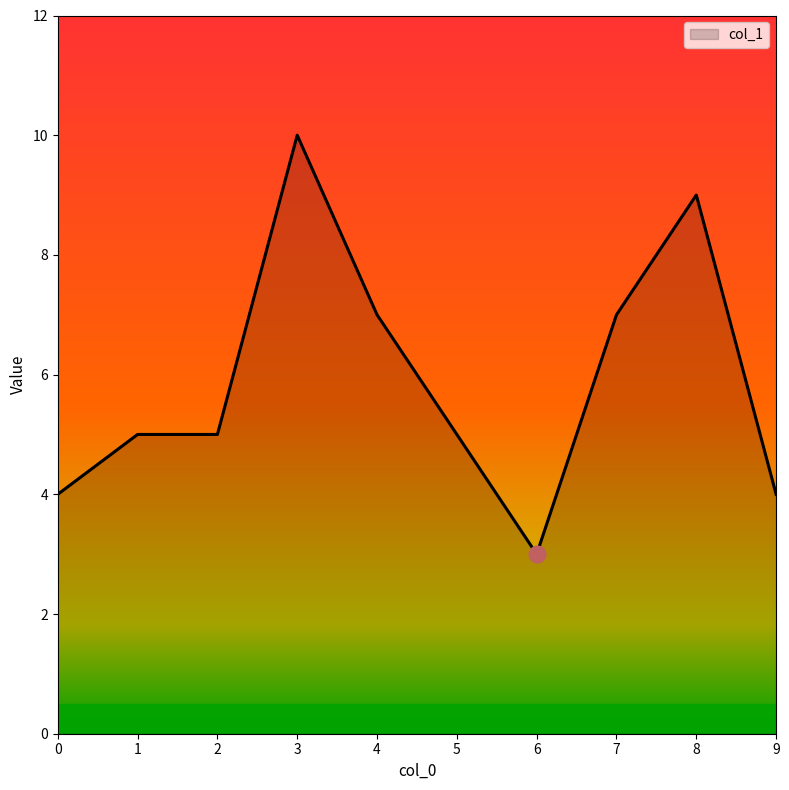

What is the sum of the values at 7 and 6?

10